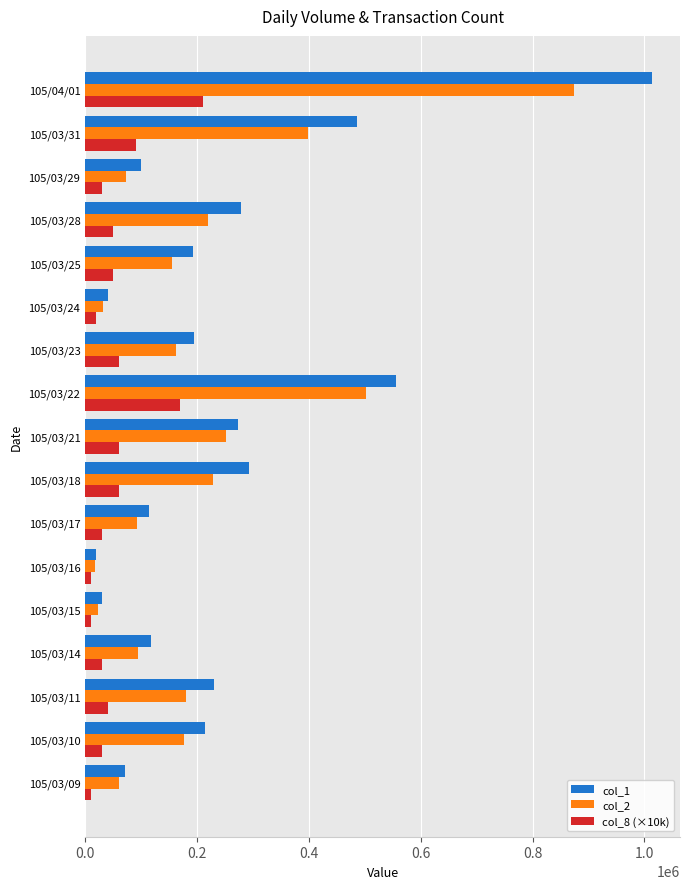

List the series in order of their overall mean, highest first.

col_1, col_2, col_8 (×10k)